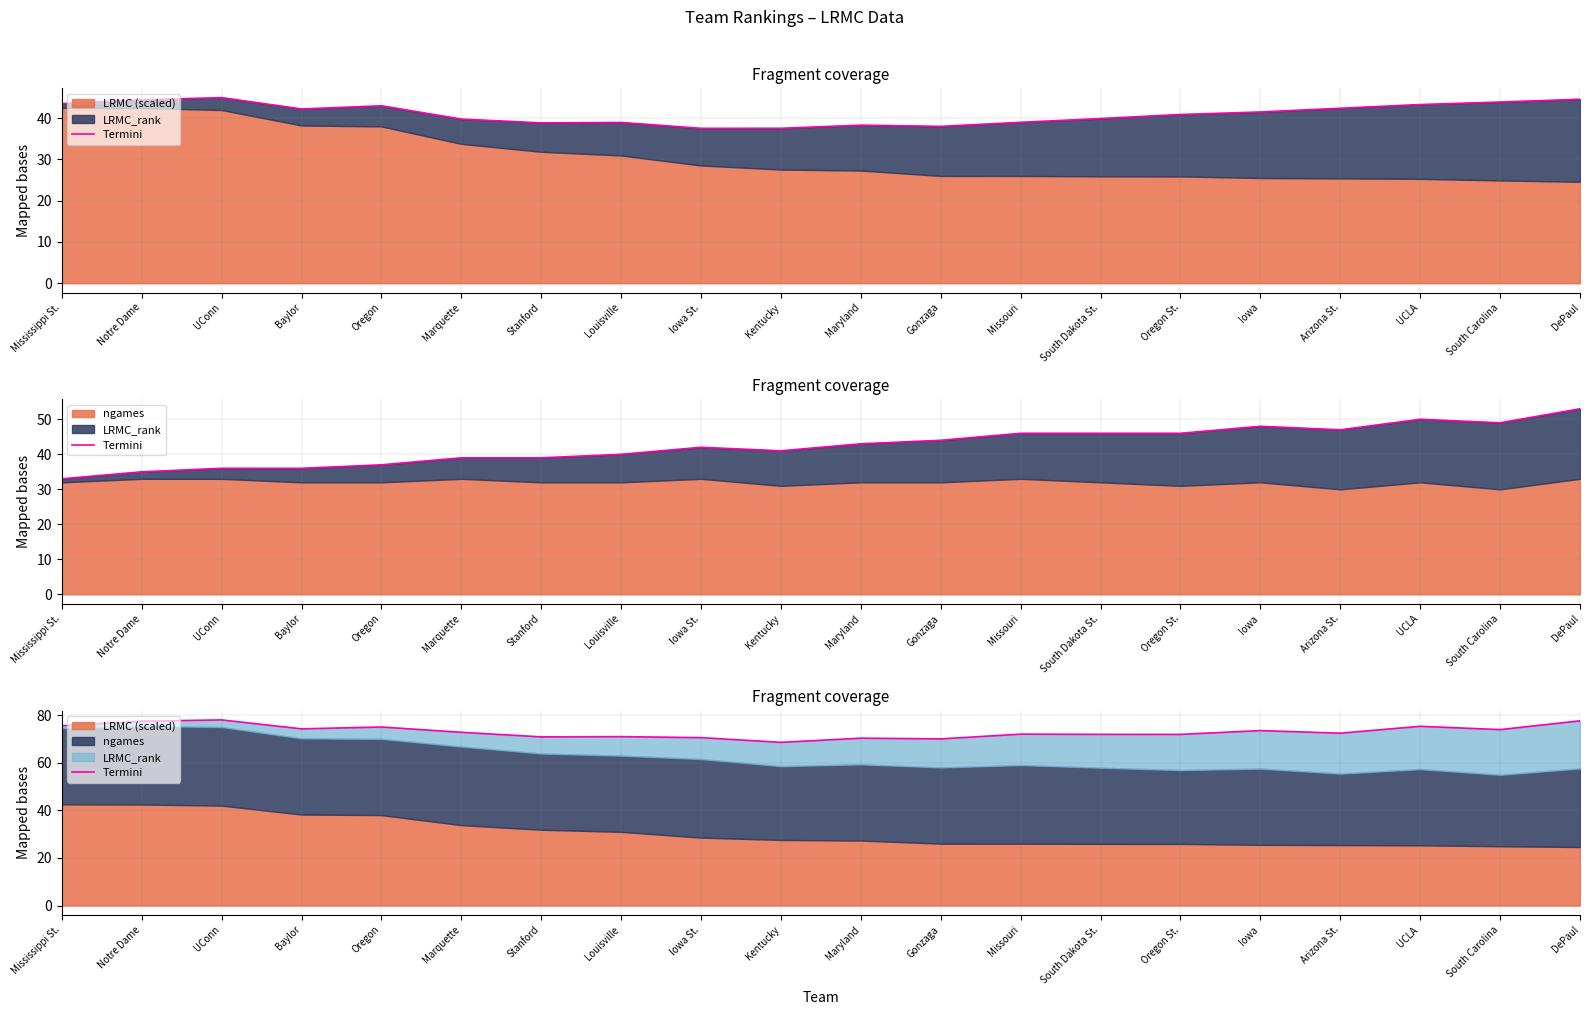

Reading right to left, what are all the values shown in this chart?

77.6	73.9	75.3	72.4	73.5	71.9	71.9	72.0	70.0	70.3	68.5	70.5	71.0	70.9	72.8	75.0	74.2	78.0	77.4	75.5